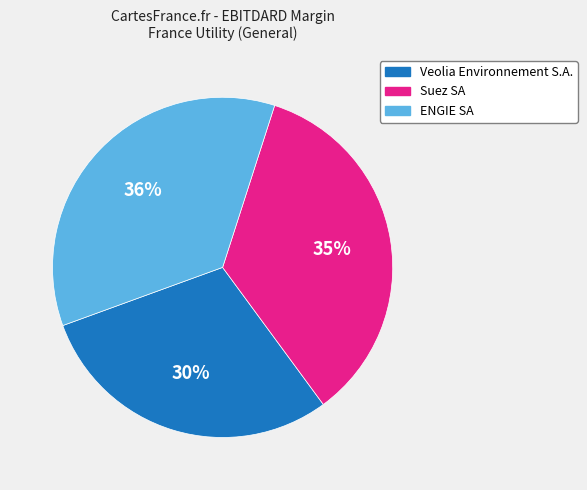

True or false: ENGIE SA accounts for 41% of the total.

False